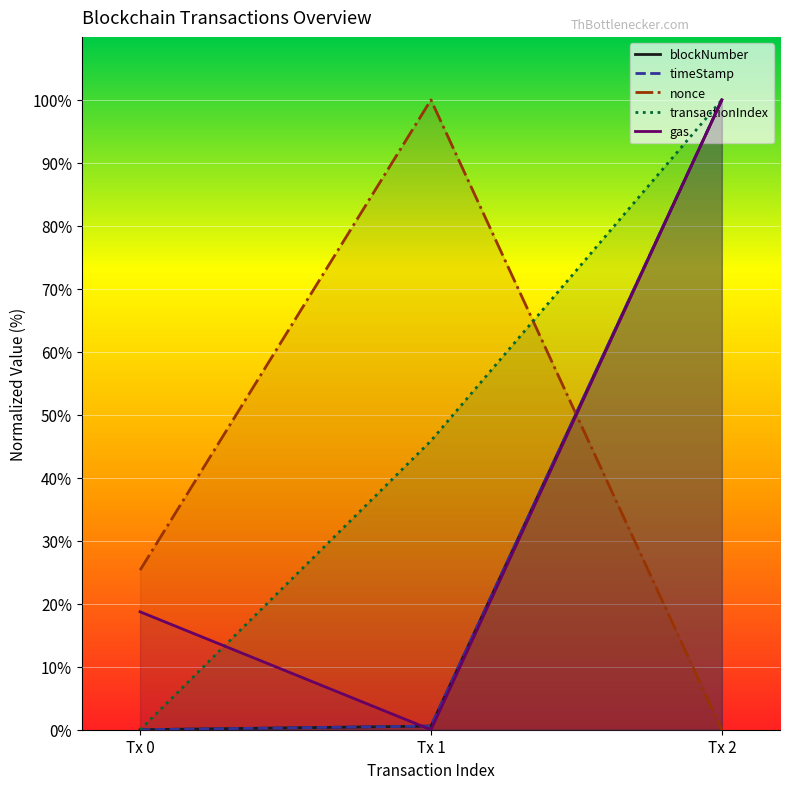

Reading left to right, transcribe all the data shown in this chart.

blockNumber: 0.0	0.6	100.0
timeStamp: 0.0	0.6	100.0
nonce: 25.3	100.0	0.0
transactionIndex: 0.0	45.9	100.0
gas: 18.7	0.0	100.0